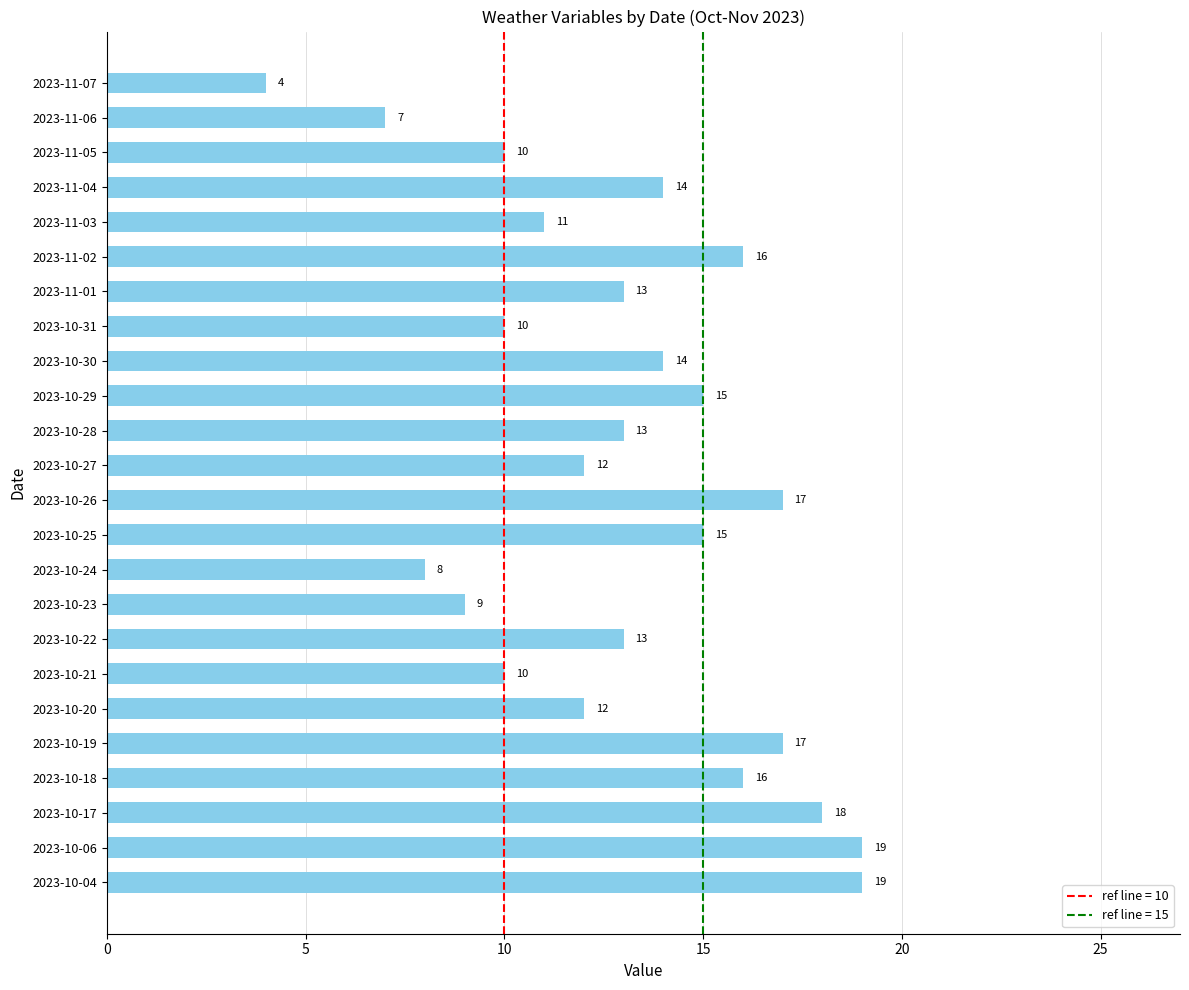

Read the value at 2023-10-26, to the nearest 5.

15